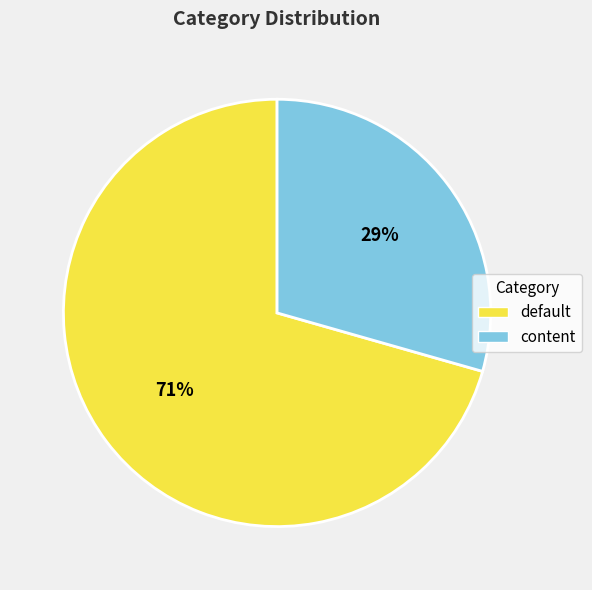

To the nearest percent, what is the combined percentage of default and content?

100%